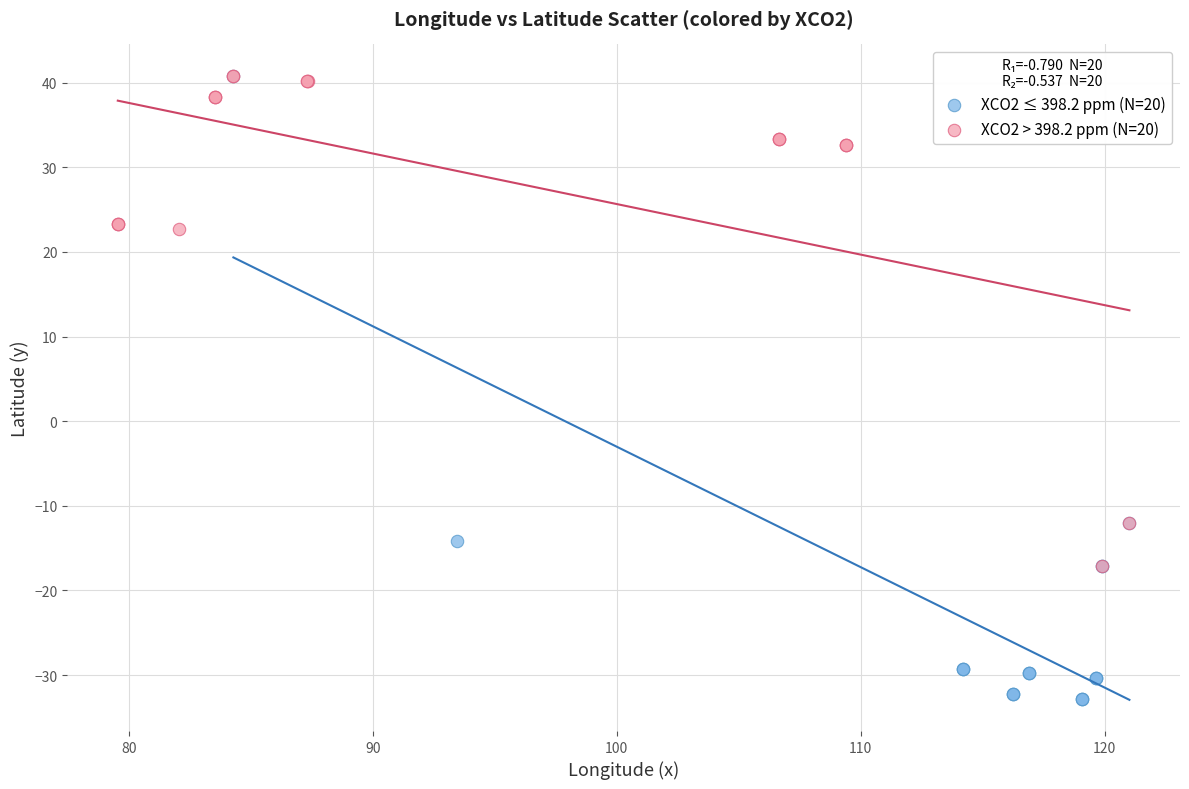

Which series contains the lowest Y value?

XCO2 ≤ 398.2 ppm (N=20)